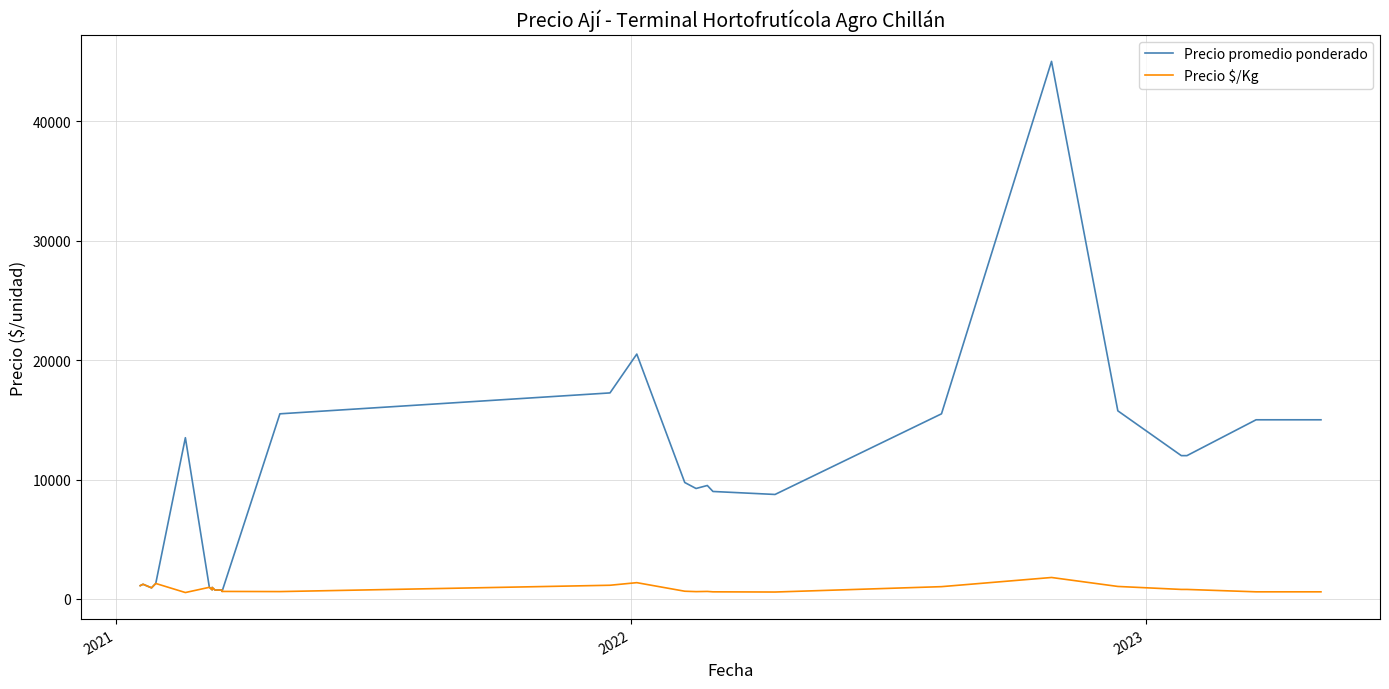

True or false: Precio promedio ponderado and Precio $/Kg cross at least once.

False